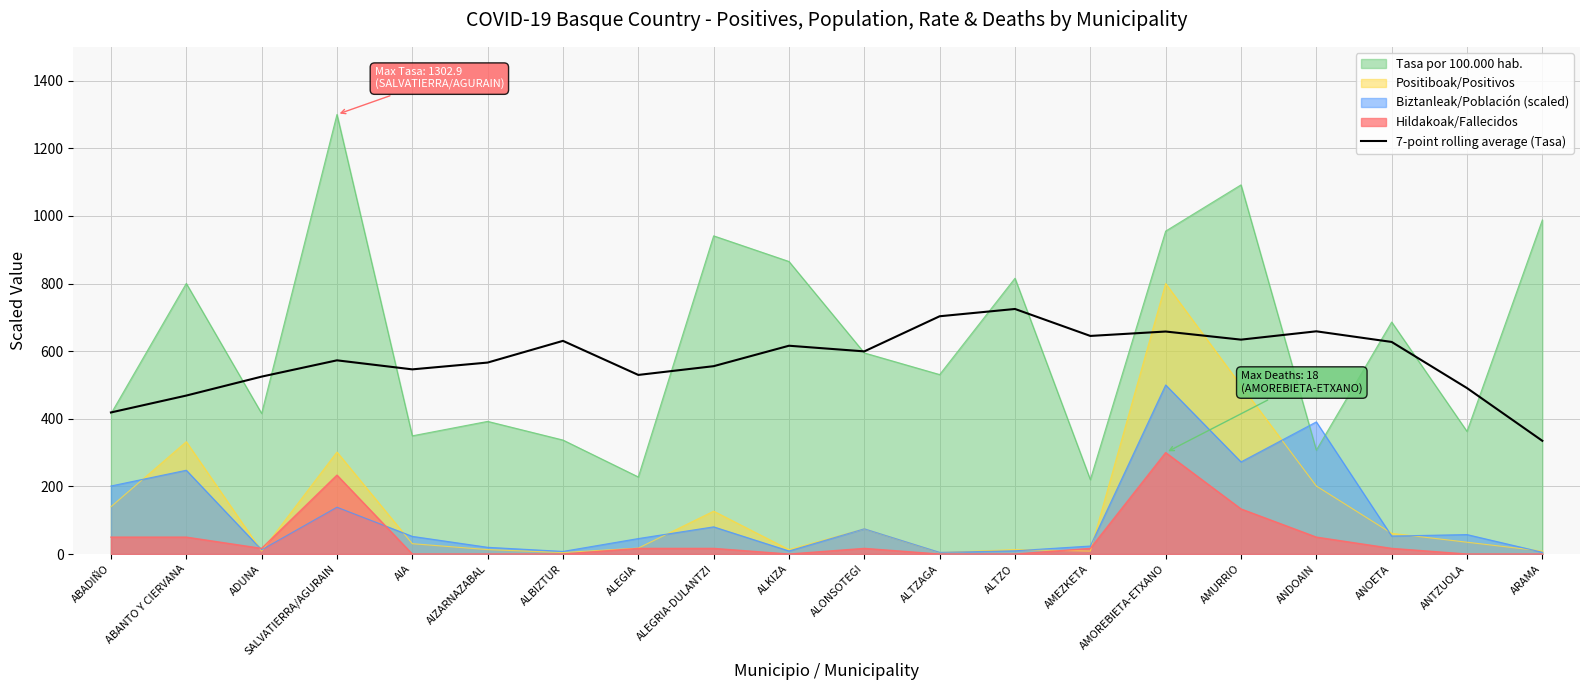

Rank the series by their maximum value, from highest to lowest.

Tasa por 100.000 hab., Positiboak/Positivos, 7-point rolling average (Tasa), Biztanleak/Población (scaled), Hildakoak/Fallecidos